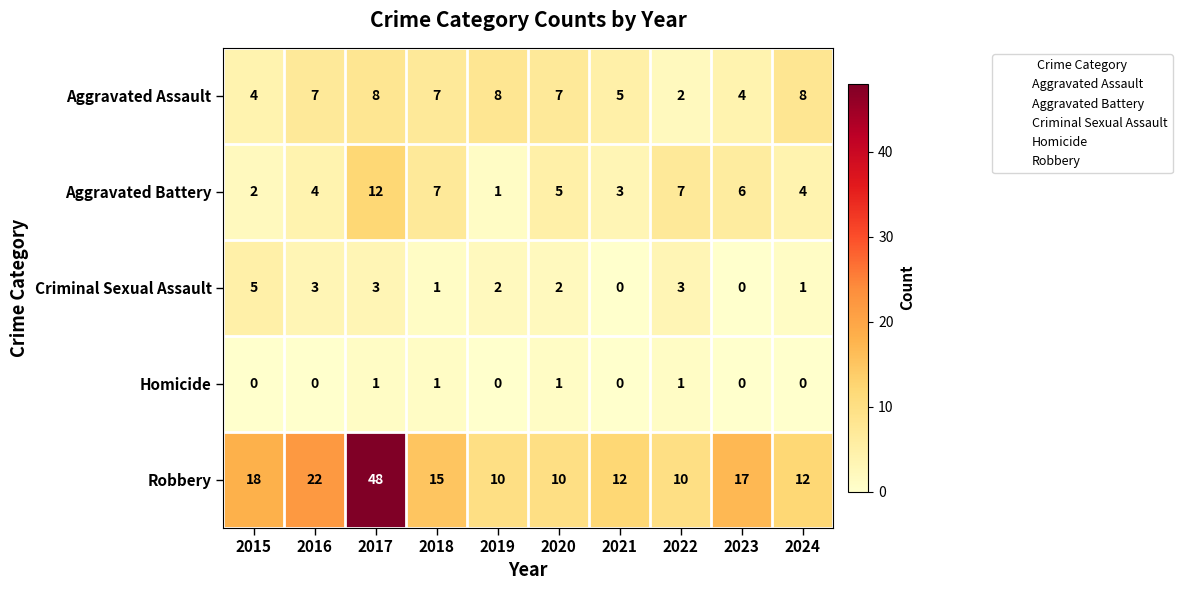

What is the lowest value of the Robbery series?

10